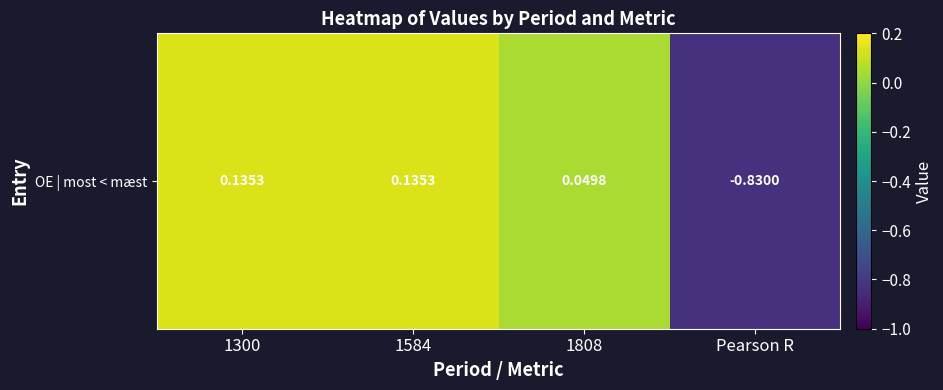

Which category has the highest value across all series?

1300